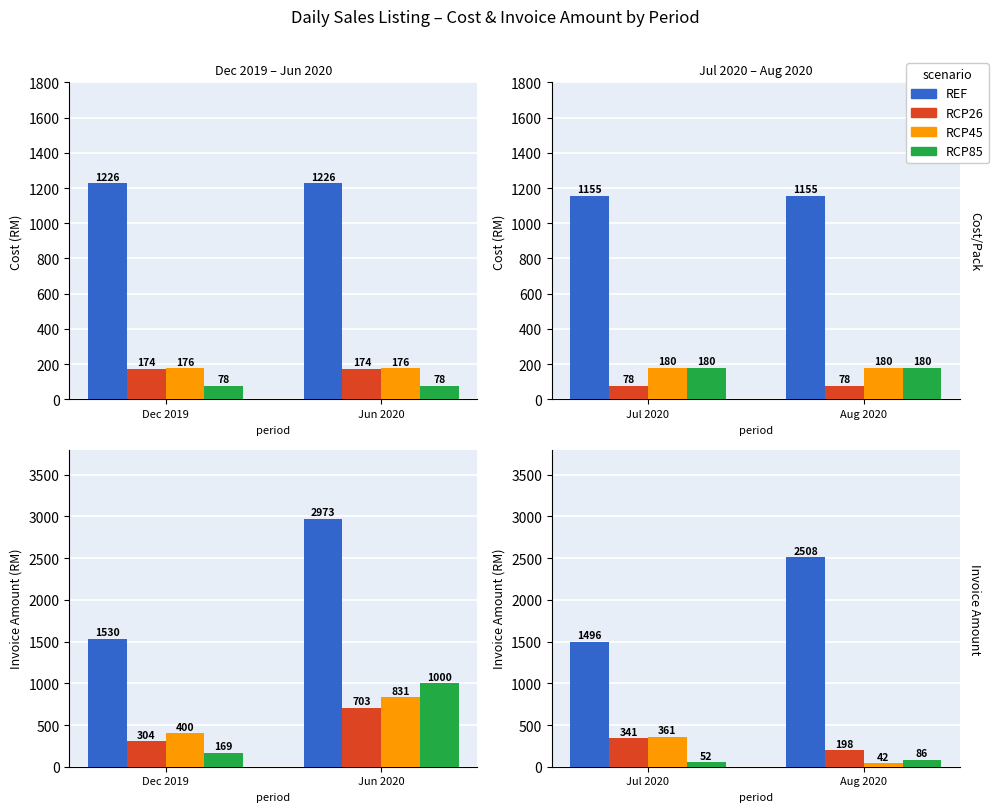

Count the number of data series in this chart.

4